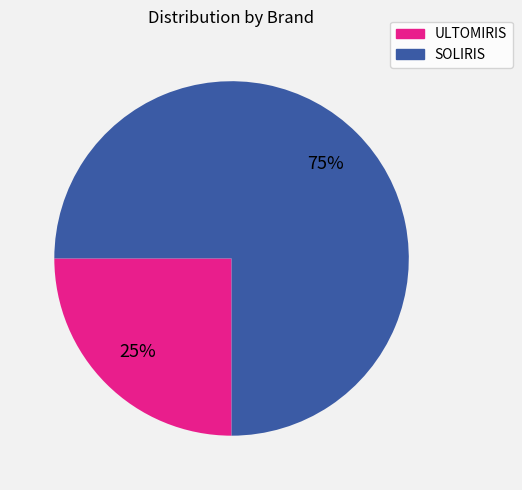

True or false: ULTOMIRIS accounts for 30% of the total.

False